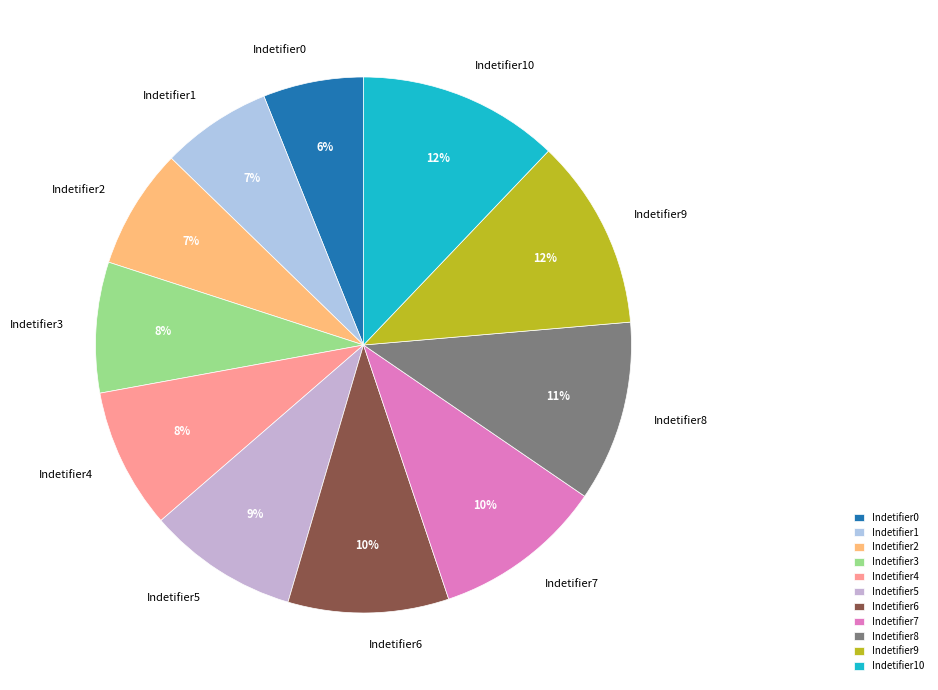

How many slices are in this pie chart?

11